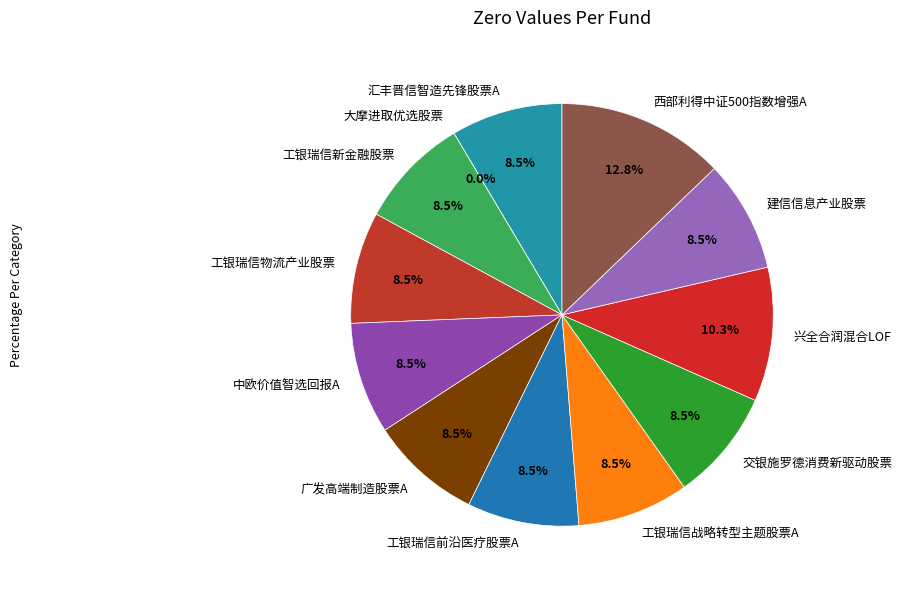

Is it true that 大摩进取优选股票 is 0% of the pie?

True